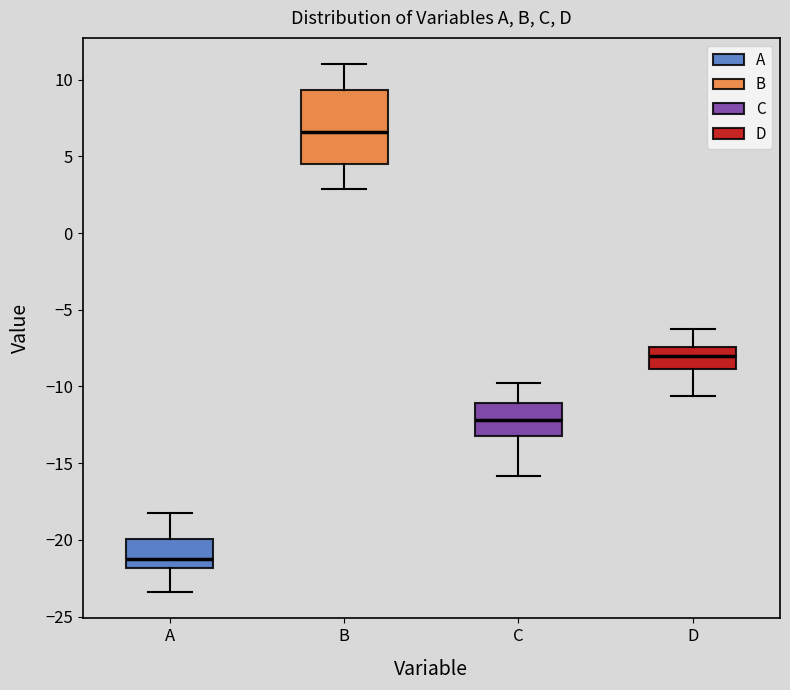

Where is the lower edge of the box for B on the y-axis? The values are not printed on the chart, so give them approximately, as read against the axis.

4.5